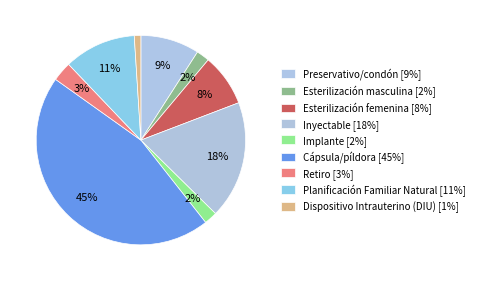

Count the number of slices in the pie.

9